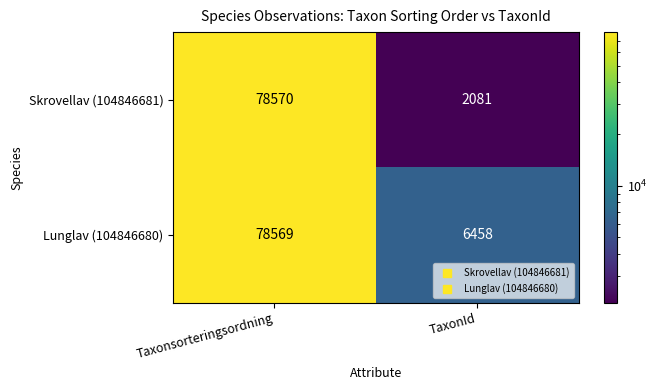

What value does the Skrovellav (104846681) series have at TaxonId, to the nearest 10?

2080